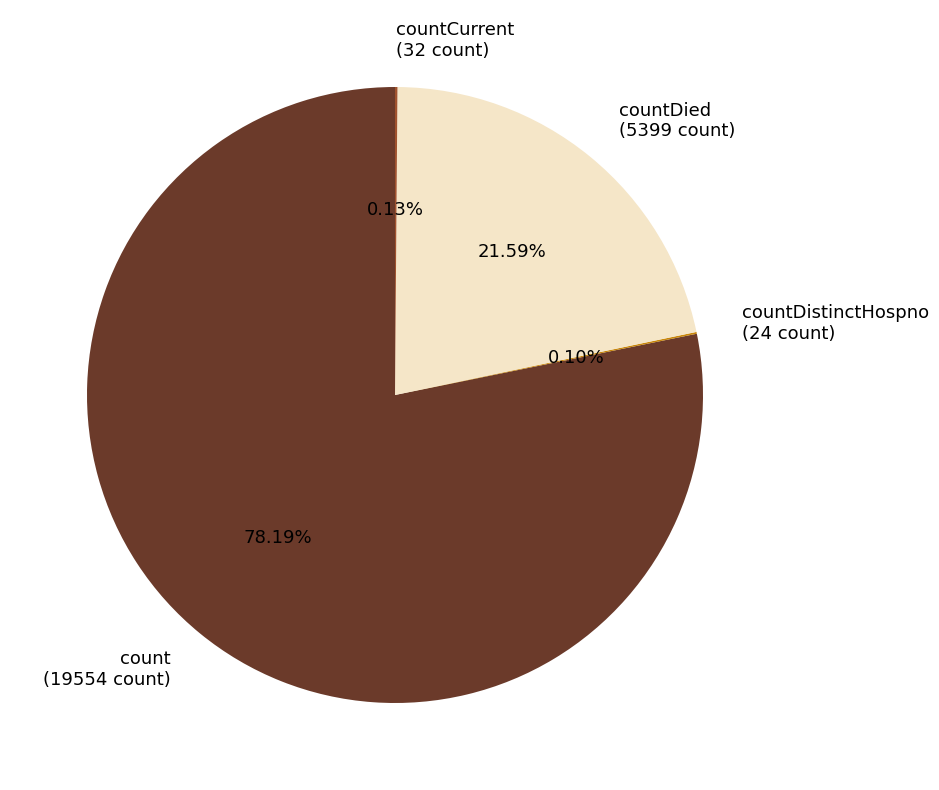

Between count (19554 count) and countDied (5399 count), which is larger?

count (19554 count)